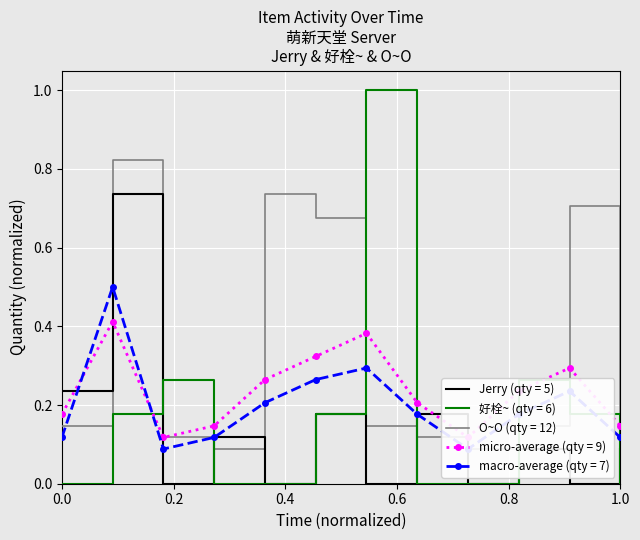

Reading left to right, transcribe all the data shown in this chart.

Jerry: 0.2	0.7	0.0	0.1	0.0	0.2	0.0	0.2	0.0	0.1	0.0	0.1
好栓~: 0.0	0.2	0.3	0.0	0.0	0.2	1.0	0.0	0.0	0.3	0.2	0.0
O~O: 0.1	0.8	0.1	0.1	0.7	0.7	0.1	0.1	0.1	0.1	0.7	0.1
micro-average: 0.2	0.4	0.1	0.1	0.3	0.3	0.4	0.2	0.1	0.2	0.3	0.1
macro-average: 0.1	0.5	0.1	0.1	0.2	0.3	0.3	0.2	0.1	0.2	0.2	0.1